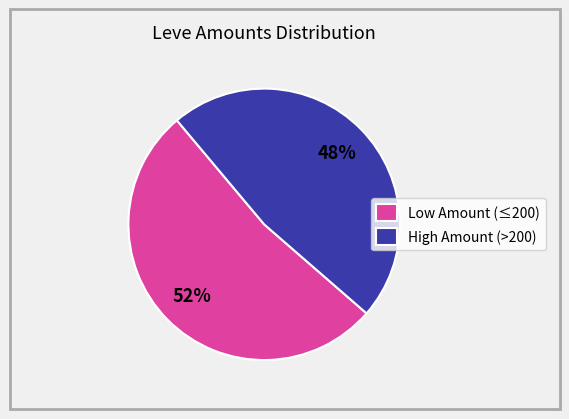

Do Low Amount (≤200) and High Amount (>200) together represent more than half of the pie?

Yes